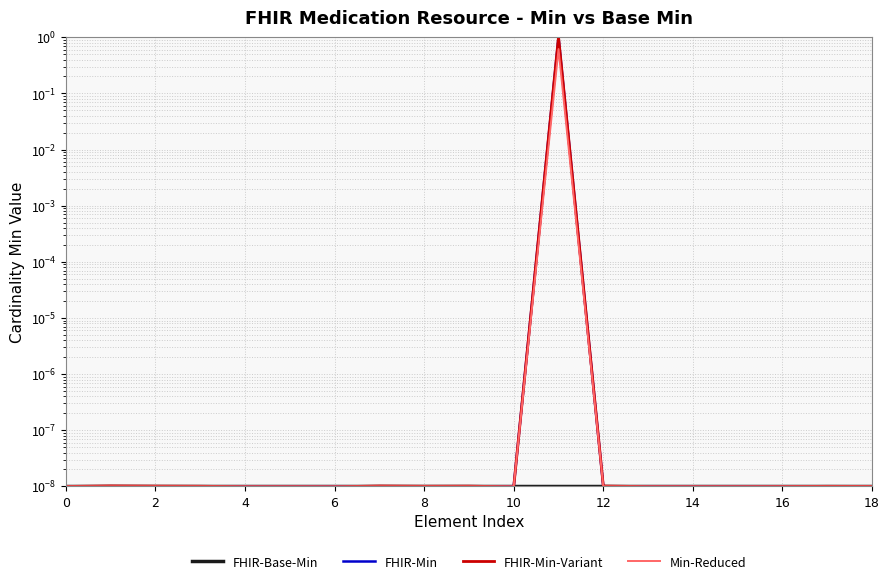

The FHIR-Base-Min series shows 0.0 at 16. True or false?

False